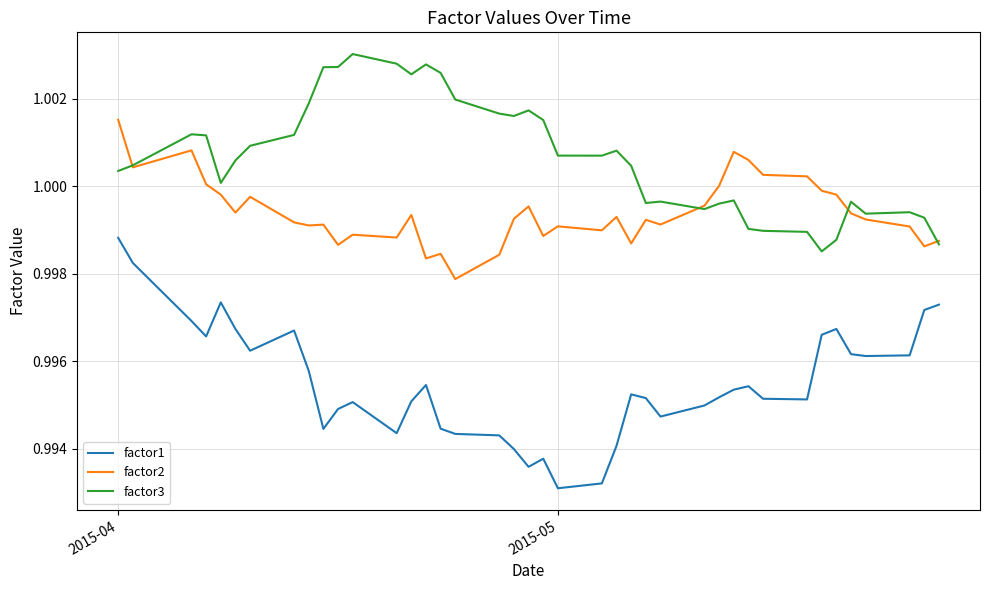

Which series has the largest total across all categories?

factor3